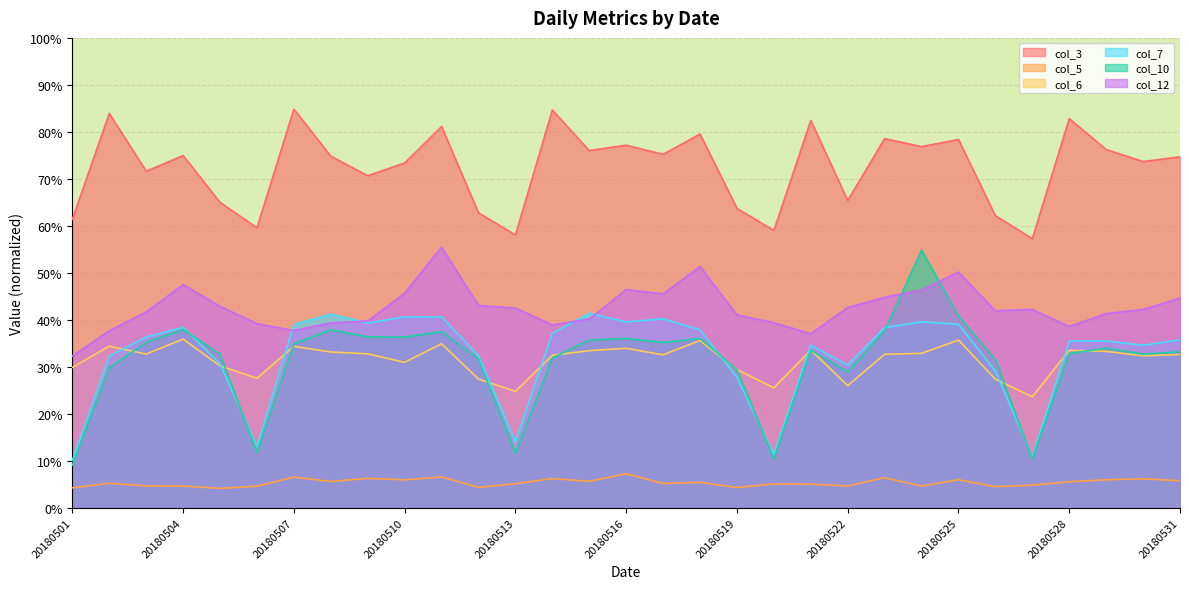

Reading left to right, transcribe all the data shown in this chart.

col_3: 20180501=61.4	20180502=83.9	20180503=71.6	20180504=75.0	20180505=65.0	20180506=59.6	20180507=84.8	20180508=74.8	20180509=70.7	20180510=73.4	20180511=81.1	20180512=62.8	20180513=58.1	20180514=84.6	20180515=76.0	20180516=77.2	20180517=75.2	20180518=79.5	20180519=63.7	20180520=59.0	20180521=82.4	20180522=65.4	20180523=78.5	20180524=76.9	20180525=78.4	20180526=62.2	20180527=57.3	20180528=82.8	20180529=76.2	20180530=73.7	20180531=74.7
col_5: 20180501=4.2	20180502=5.2	20180503=4.7	20180504=4.6	20180505=4.1	20180506=4.6	20180507=6.5	20180508=5.6	20180509=6.2	20180510=5.9	20180511=6.6	20180512=4.3	20180513=5.1	20180514=6.2	20180515=5.6	20180516=7.2	20180517=5.1	20180518=5.4	20180519=4.3	20180520=5.1	20180521=5.0	20180522=4.6	20180523=6.4	20180524=4.6	20180525=6.0	20180526=4.5	20180527=4.8	20180528=5.5	20180529=5.9	20180530=6.2	20180531=5.7
col_6: 20180501=29.9	20180502=34.4	20180503=32.7	20180504=35.9	20180505=30.2	20180506=27.6	20180507=34.4	20180508=33.1	20180509=32.8	20180510=30.9	20180511=34.9	20180512=27.4	20180513=24.8	20180514=32.5	20180515=33.4	20180516=33.9	20180517=32.6	20180518=35.6	20180519=29.4	20180520=25.5	20180521=33.6	20180522=26.0	20180523=32.7	20180524=32.9	20180525=35.7	20180526=27.4	20180527=23.6	20180528=33.5	20180529=33.3	20180530=32.3	20180531=32.6
col_7: 20180501=10.1	20180502=32.3	20180503=36.3	20180504=38.4	20180505=30.7	20180506=13.0	20180507=39.0	20180508=41.2	20180509=39.3	20180510=40.6	20180511=40.6	20180512=32.4	20180513=14.0	20180514=37.1	20180515=41.4	20180516=39.5	20180517=40.2	20180518=37.9	20180519=27.8	20180520=11.3	20180521=34.6	20180522=30.4	20180523=38.3	20180524=39.6	20180525=39.1	20180526=29.0	20180527=10.9	20180528=35.5	20180529=35.5	20180530=34.6	20180531=35.7
col_10: 20180501=9.1	20180502=29.8	20180503=35.2	20180504=37.9	20180505=32.7	20180506=11.7	20180507=34.9	20180508=37.9	20180509=36.4	20180510=36.3	20180511=37.5	20180512=31.7	20180513=11.6	20180514=31.9	20180515=35.7	20180516=36.0	20180517=35.2	20180518=36.0	20180519=29.4	20180520=10.4	20180521=33.5	20180522=28.9	20180523=37.7	20180524=54.8	20180525=40.8	20180526=31.6	20180527=10.4	20180528=32.8	20180529=34.0	20180530=32.7	20180531=33.2
col_12: 20180501=32.3	20180502=37.7	20180503=41.6	20180504=47.5	20180505=42.9	20180506=39.2	20180507=37.7	20180508=39.3	20180509=39.7	20180510=45.7	20180511=55.5	20180512=43.0	20180513=42.5	20180514=38.9	20180515=40.2	20180516=46.4	20180517=45.5	20180518=51.3	20180519=41.0	20180520=39.4	20180521=37.0	20180522=42.6	20180523=44.8	20180524=46.4	20180525=50.2	20180526=41.9	20180527=42.2	20180528=38.6	20180529=41.3	20180530=42.2	20180531=44.6